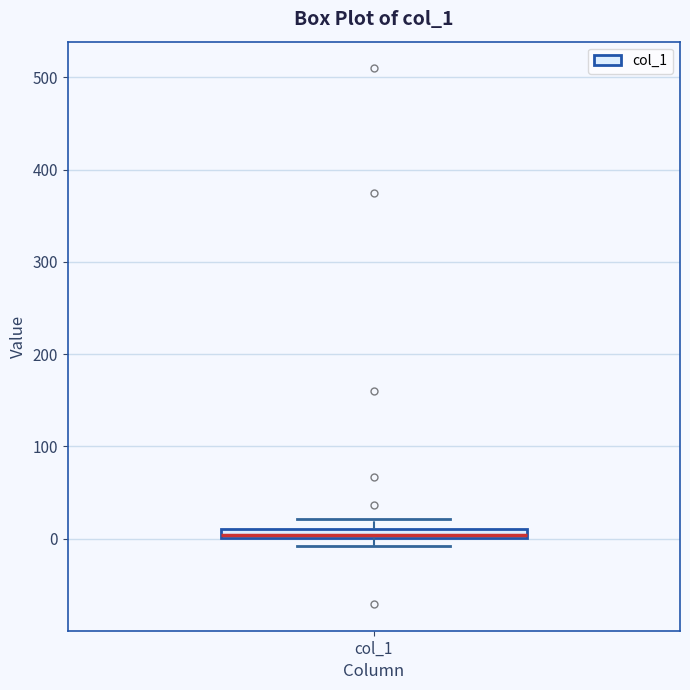

Where is the upper edge of the box for col_1 on the y-axis? The values are not printed on the chart, so give them approximately, as read against the axis.

10